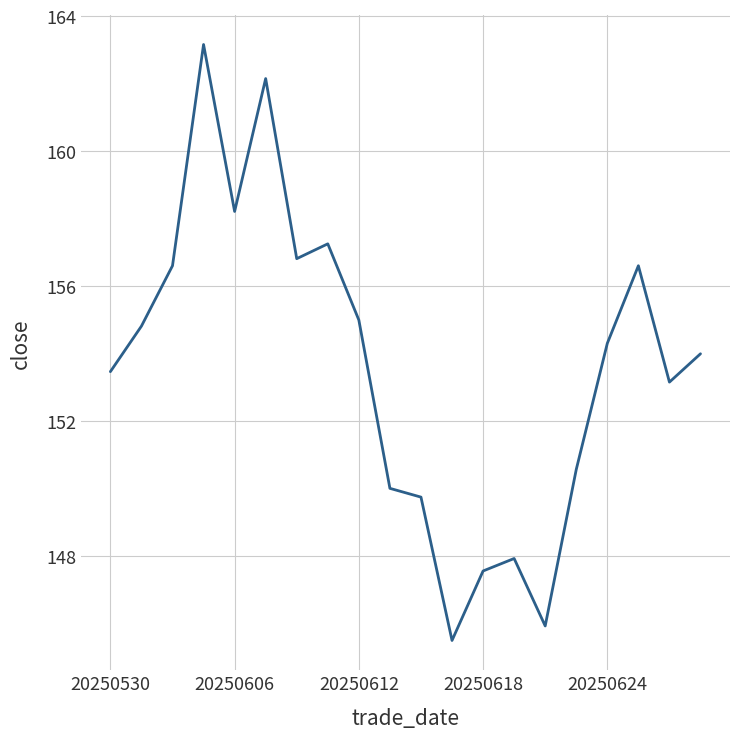

What is the greatest value displayed?

163.2